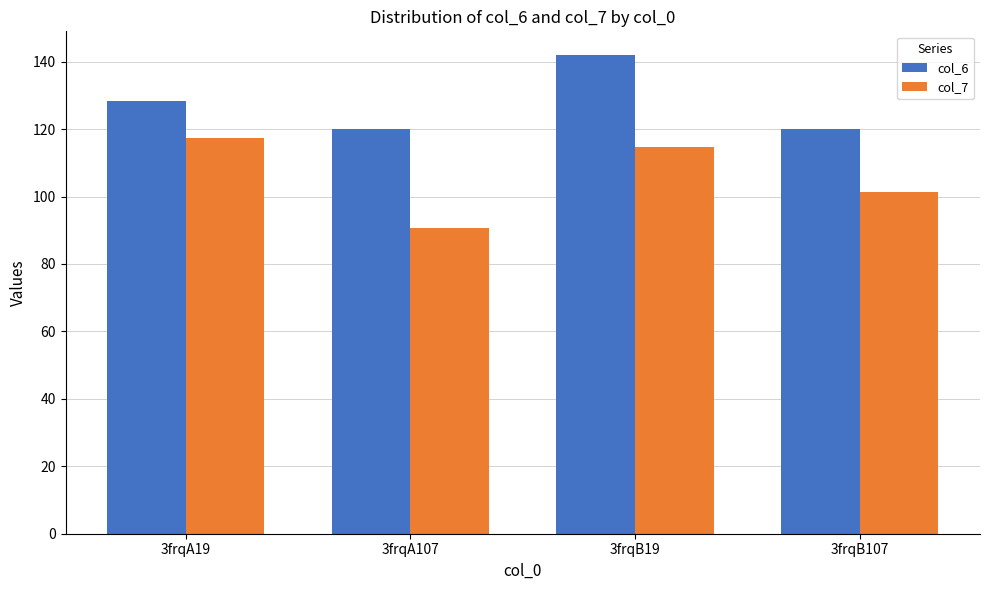

Where is col_7 nearest to the value 103?

3frqB107